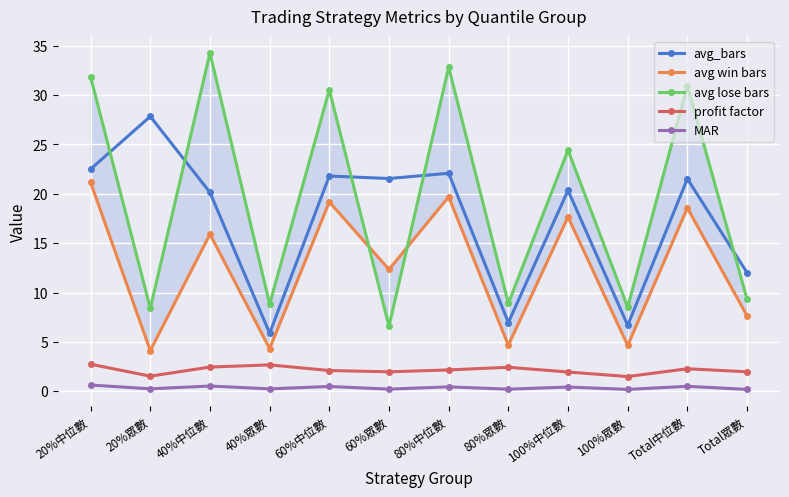

What is the minimum value shown in the chart?

0.2